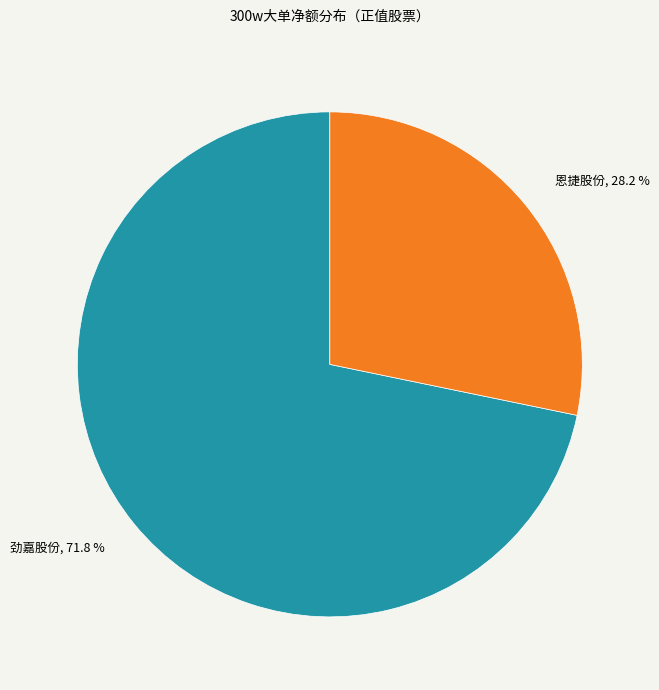

Rank the categories by value from lowest to highest.

恩捷股份, 劲嘉股份